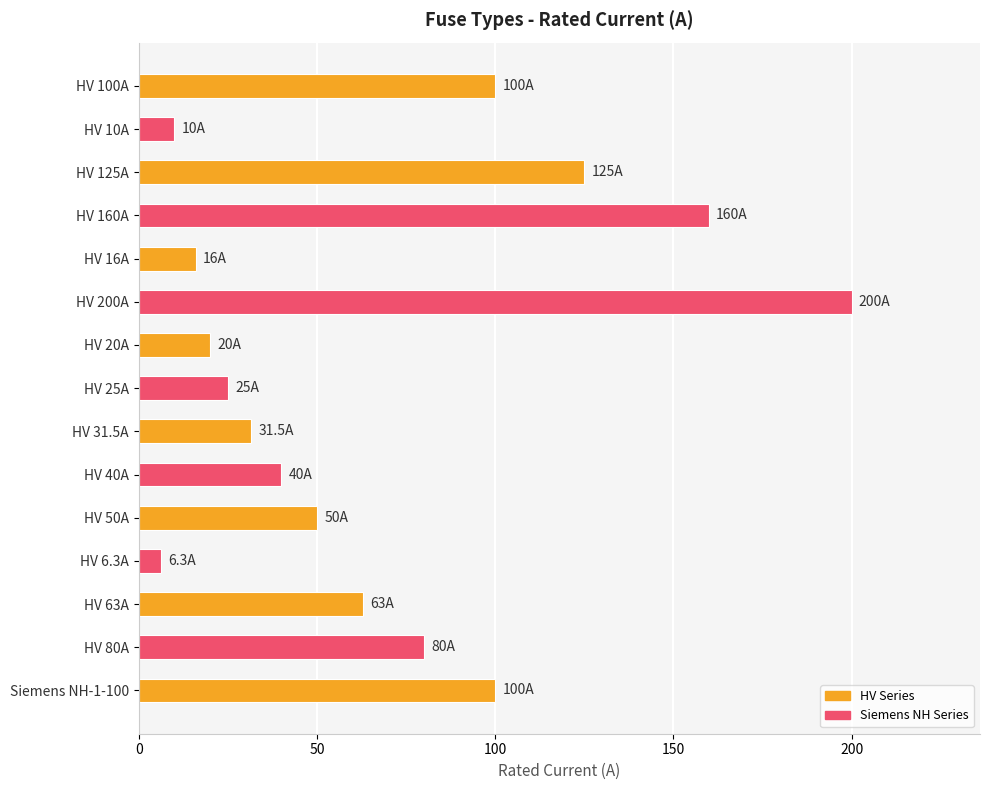

How many values are below 50?

7